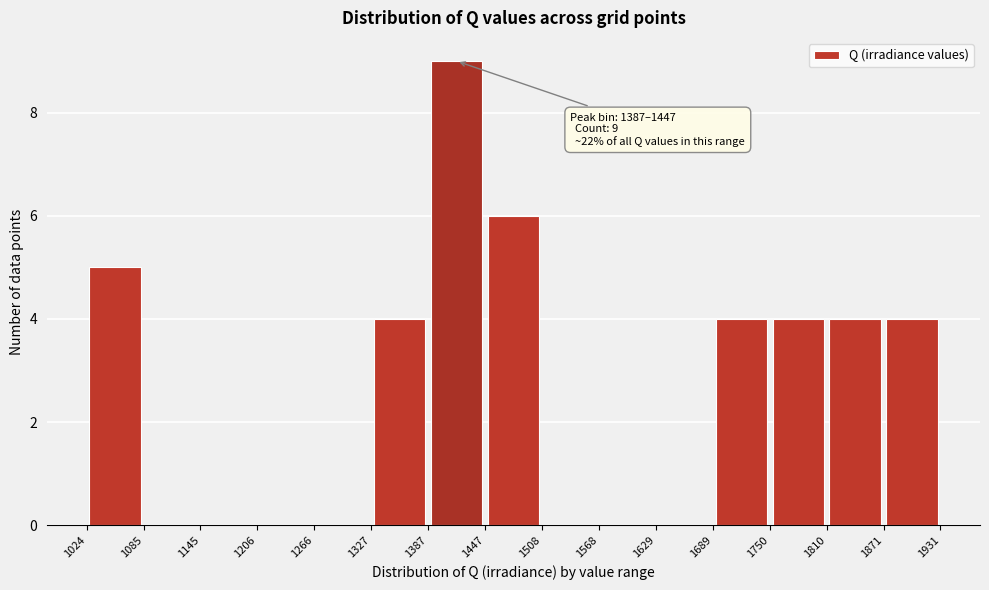

Over which range of the x-axis is the bar tallest?

1387 to 1447